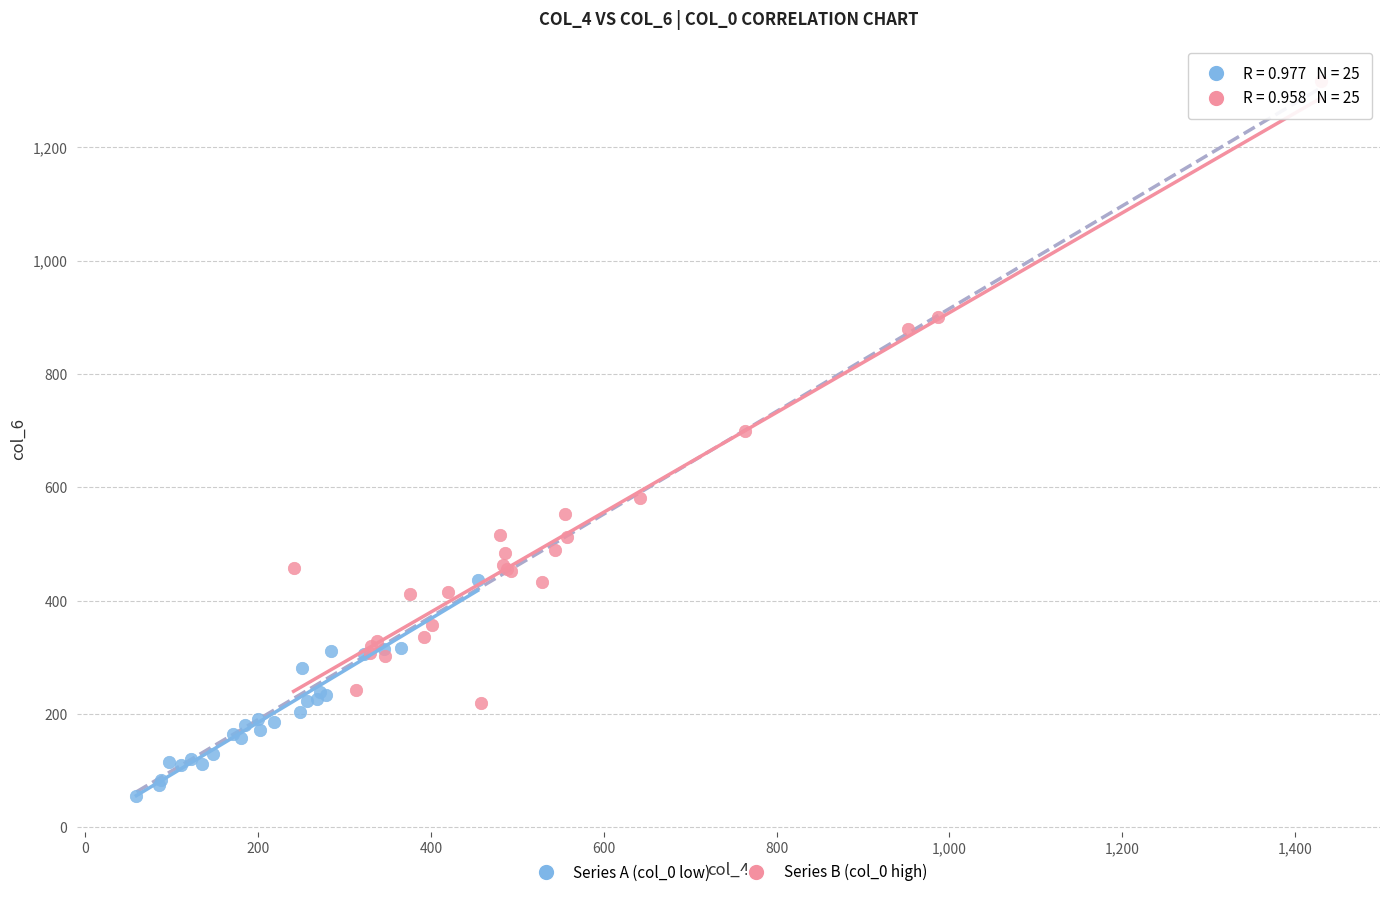

Which series reaches the maximum Y coordinate?

Series B (col_0 high)